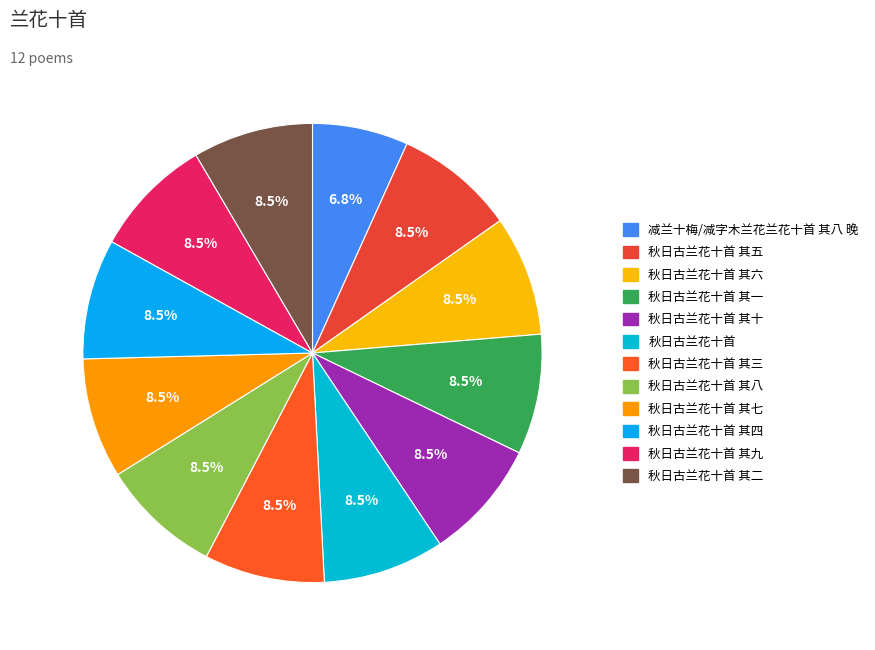

Count the number of slices in the pie.

12